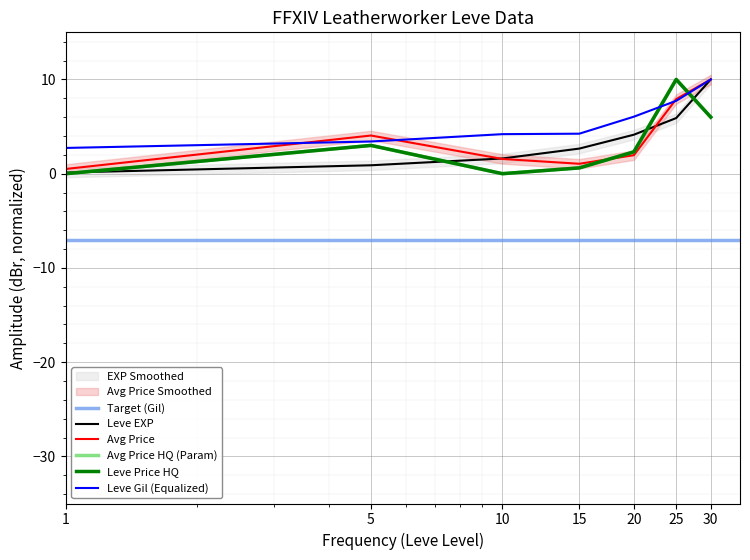

At which label does Leve Gil reach its minimum?

1